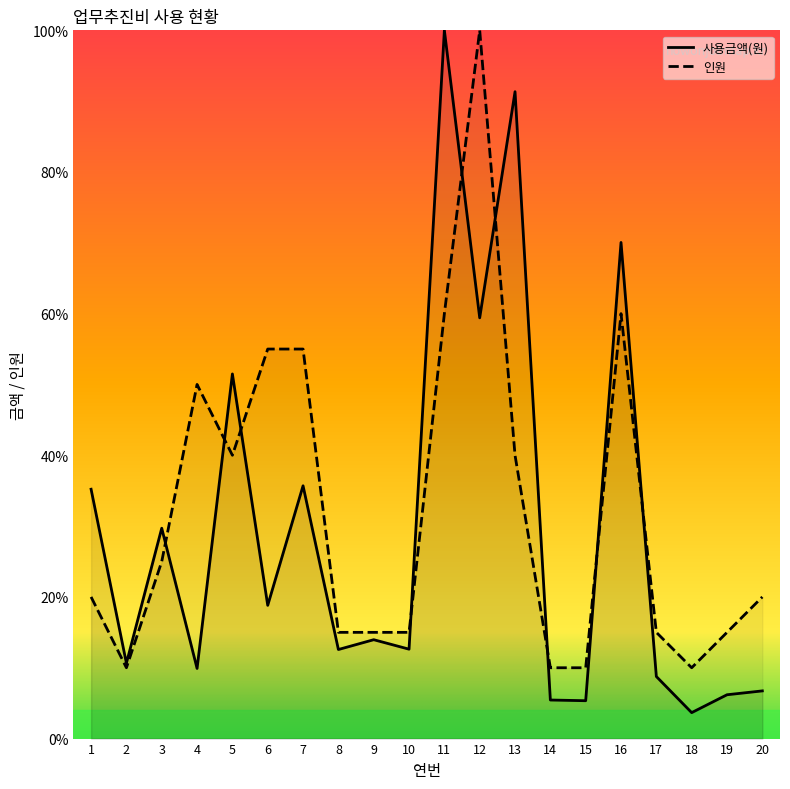

Reading left to right, transcribe all the data shown in this chart.

사용금액(원): 1=35.2	2=10.6	3=29.7	4=9.9	5=51.5	6=18.8	7=35.7	8=12.6	9=14.0	10=12.6	11=100.0	12=59.4	13=91.3	14=5.4	15=5.3	16=70.0	17=8.8	18=3.7	19=6.2	20=6.7
인원: 1=20.0	2=10.0	3=25.0	4=50.0	5=40.0	6=55.0	7=55.0	8=15.0	9=15.0	10=15.0	11=60.0	12=100.0	13=40.0	14=10.0	15=10.0	16=60.0	17=15.0	18=10.0	19=15.0	20=20.0